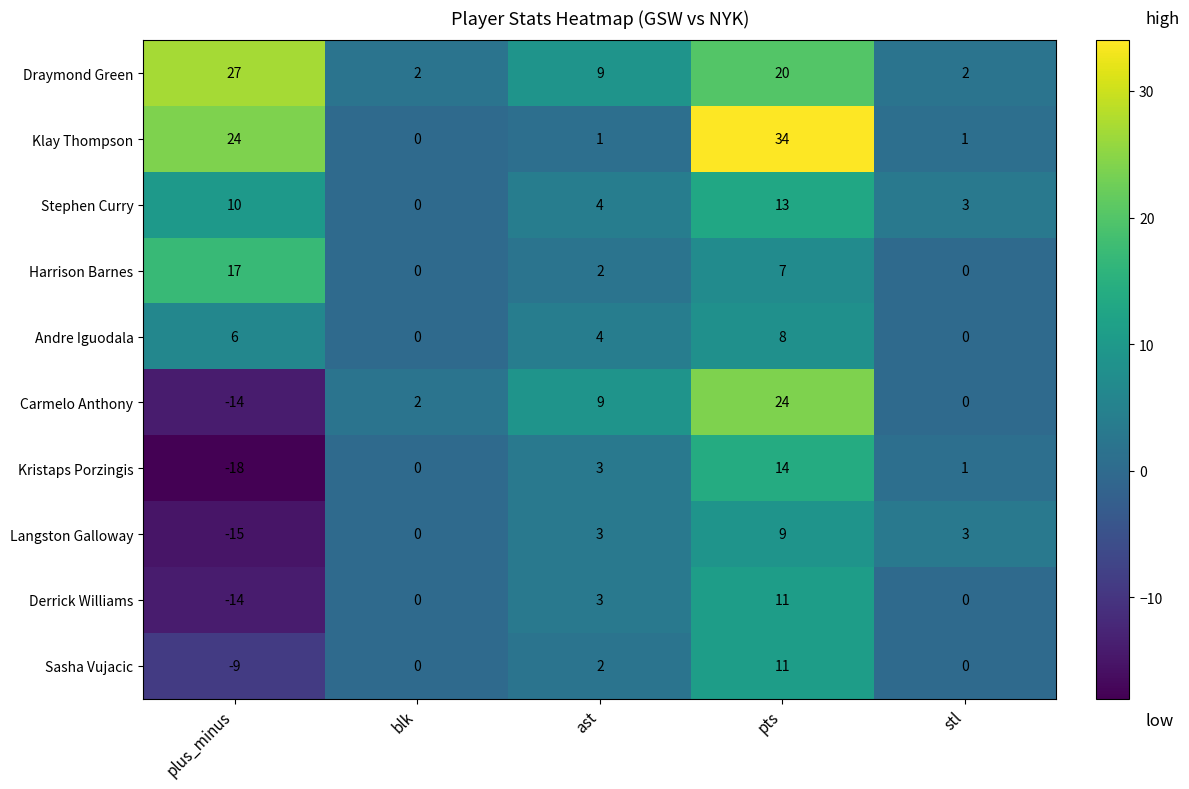

What is the spread (max minus min) of values at pts?

27